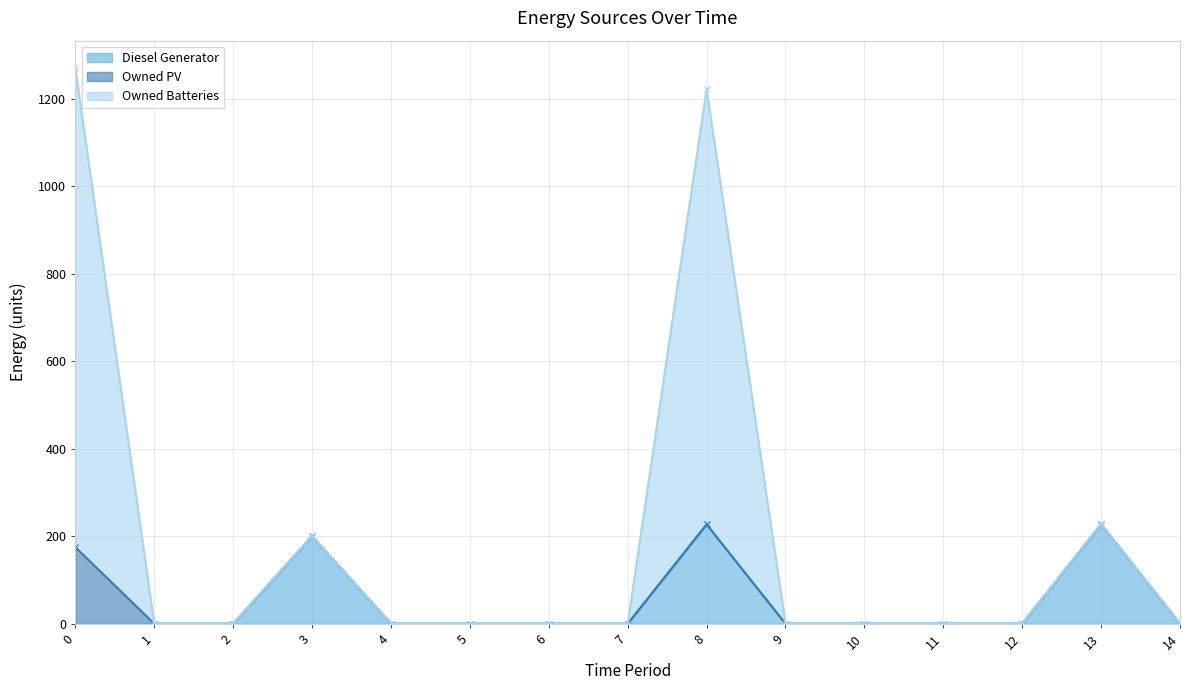

The value of Diesel Generator at 5 is -149. True or false?

False